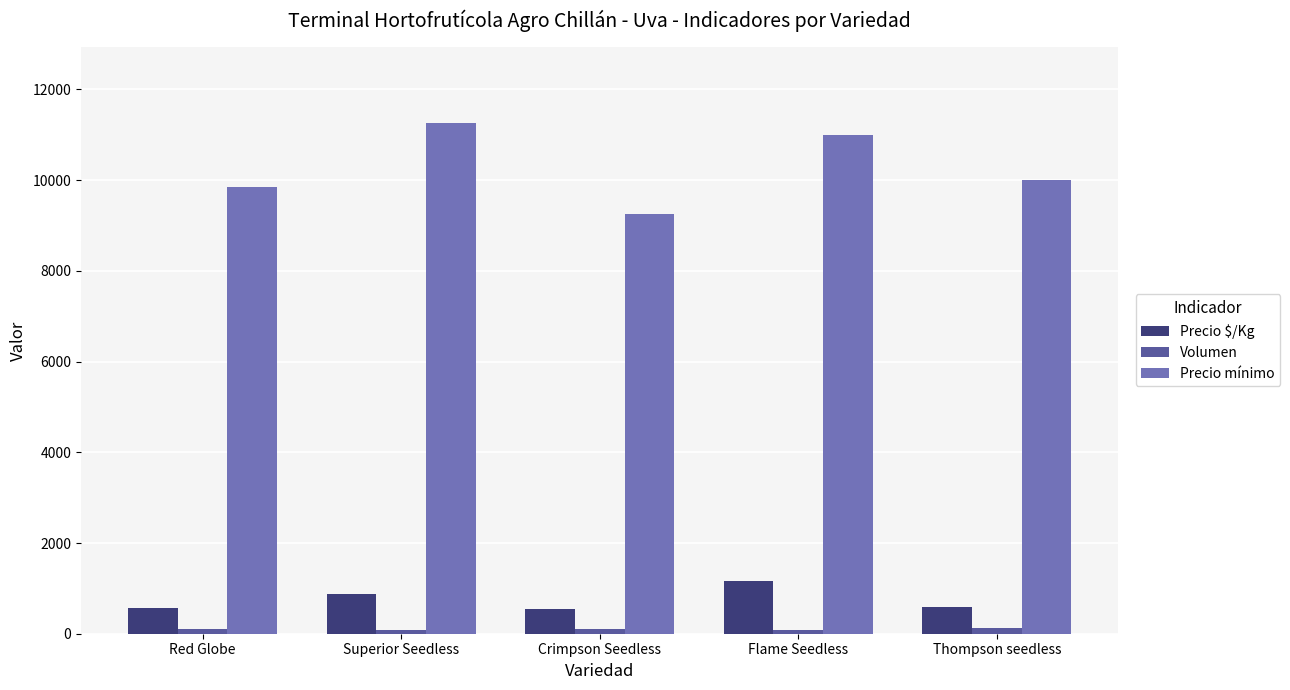

What is the maximum value for Precio mínimo?

11250